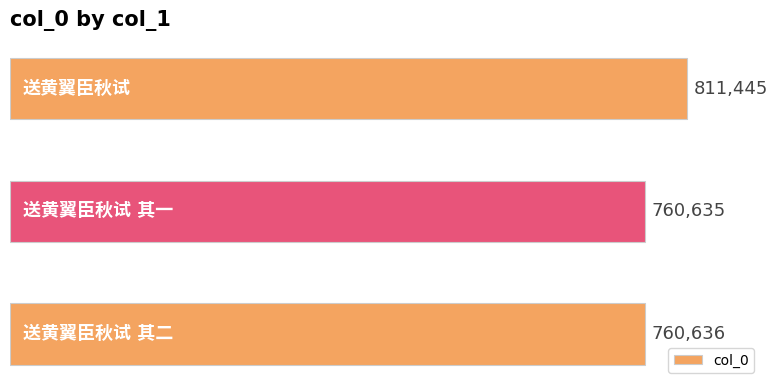

What is the maximum value shown in the chart?

811445